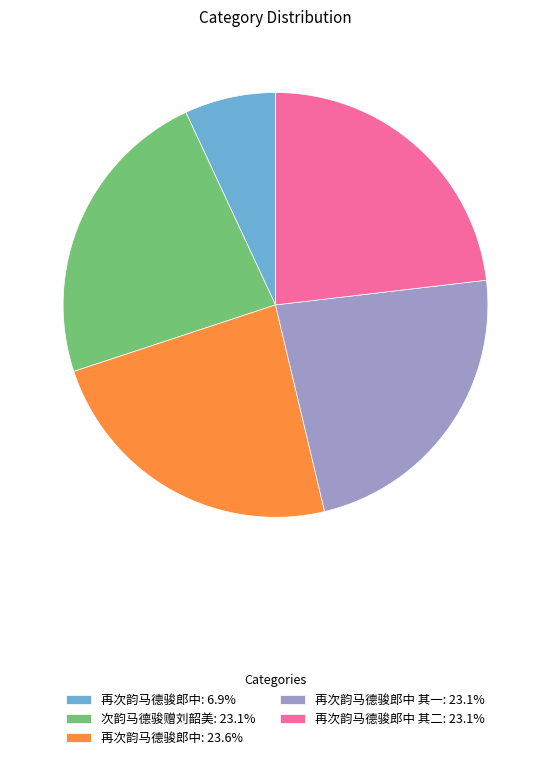

Is there any slice that represents more than half of the pie?

No